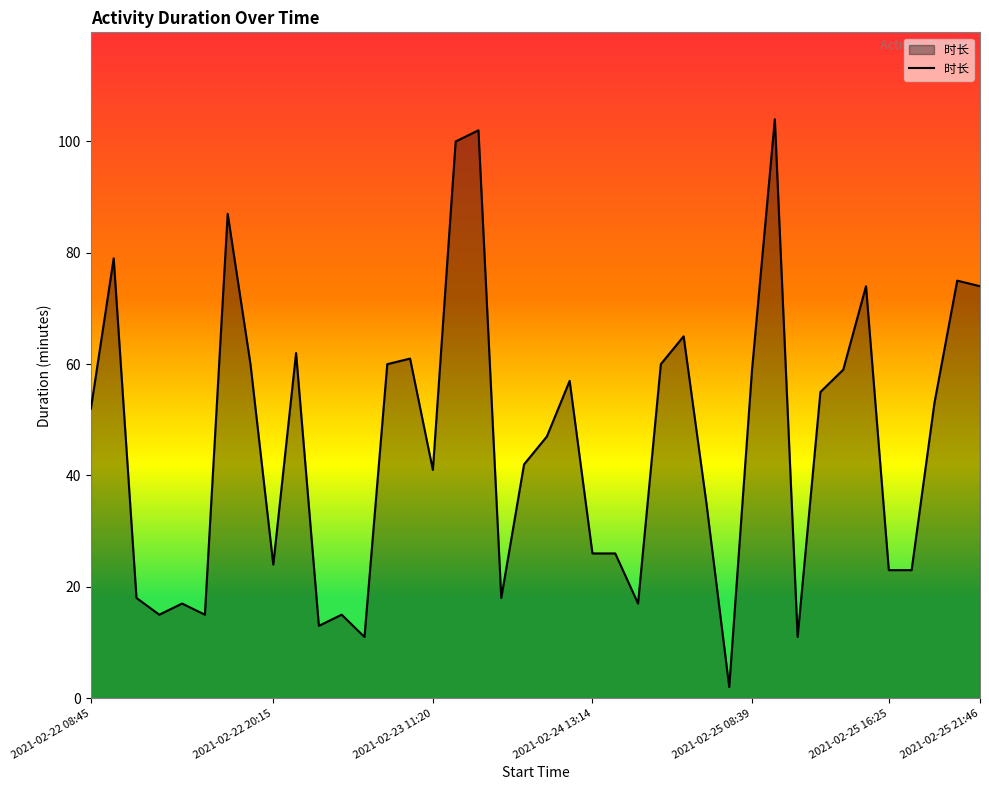

Reading left to right, extract all data points from this chart.

52	79	18	15	17	15	87	60	24	62	13	15	11	60	61	41	100	102	18	42	47	57	26	26	17	60	65	35	2	59	104	11	55	59	74	23	23	53	75	74